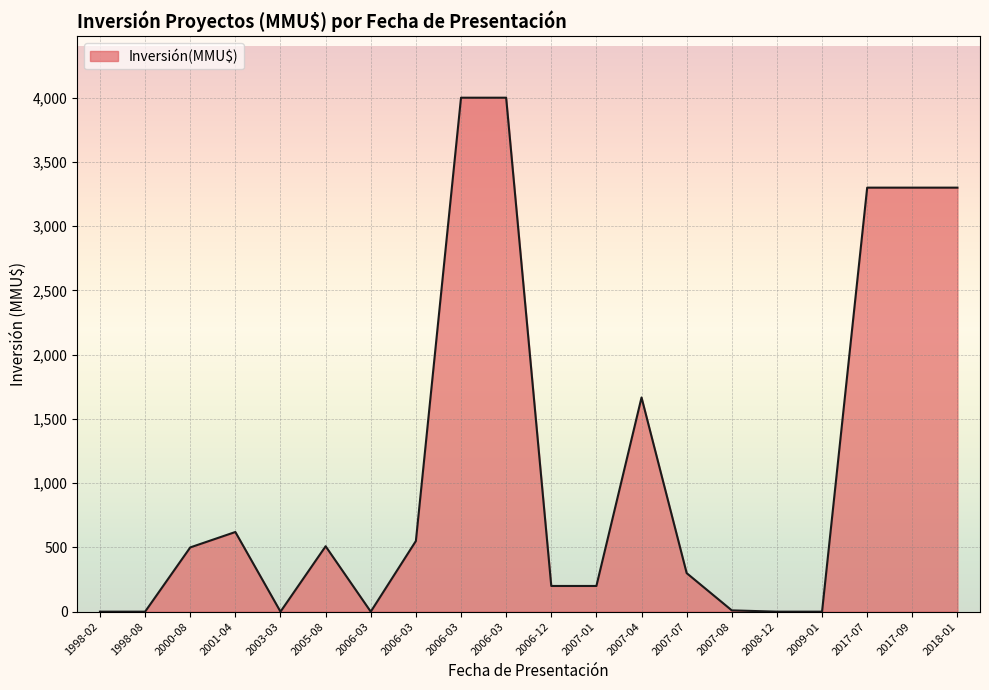

Reading left to right, what are all the values shown in this chart?

1998-02=0	1998-08=0	2000-08=500	2001-04=620	2003-03=0	2005-08=509	2006-03=0	2006-03=550	2006-03=4000	2006-03=4000	2006-12=200	2007-01=200	2007-04=1667	2007-07=300	2007-08=10	2008-12=0	2009-01=0	2017-07=3300	2017-09=3300	2018-01=3300